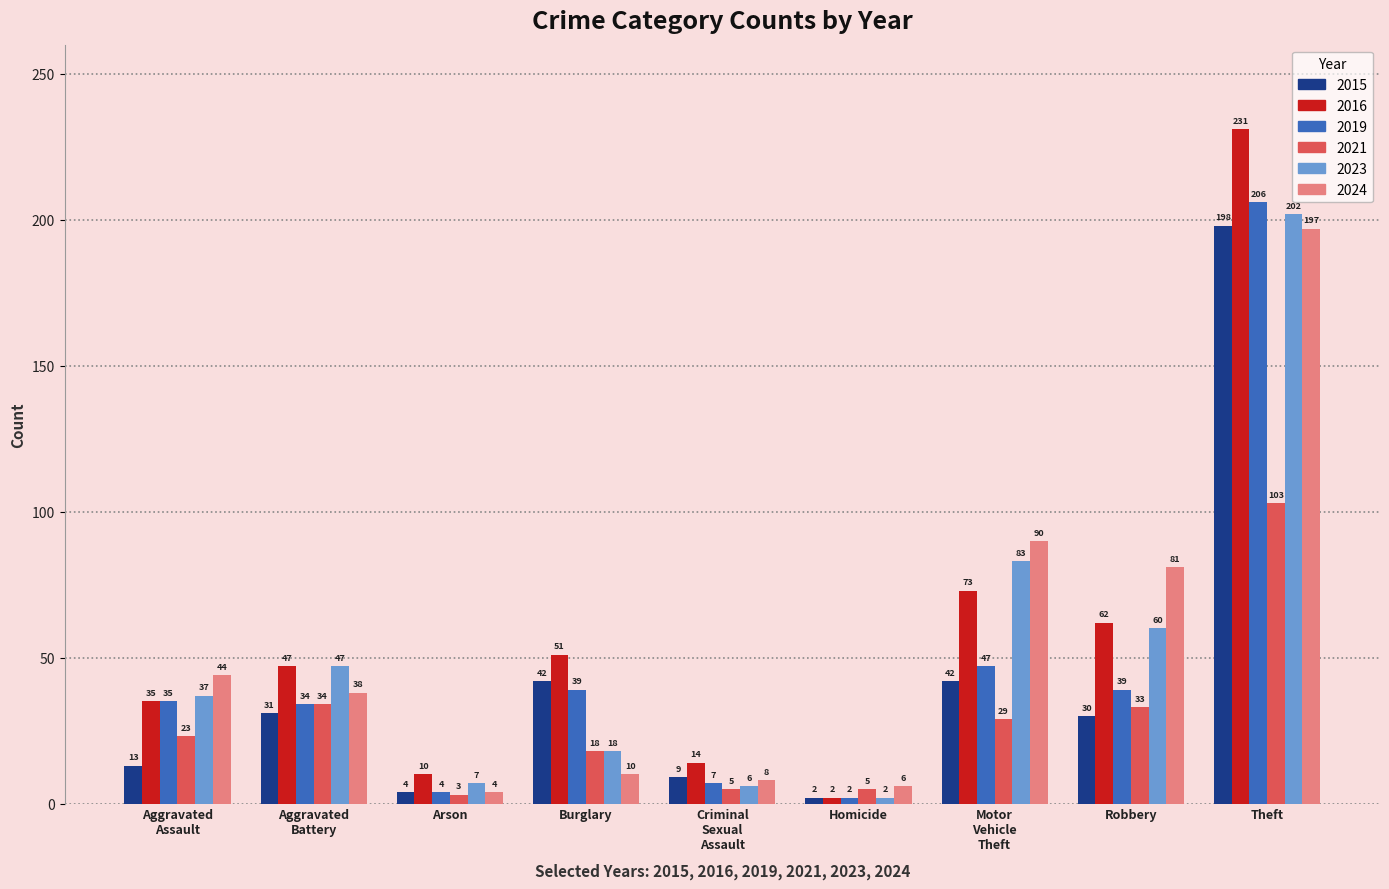

Are the bars horizontal?

No